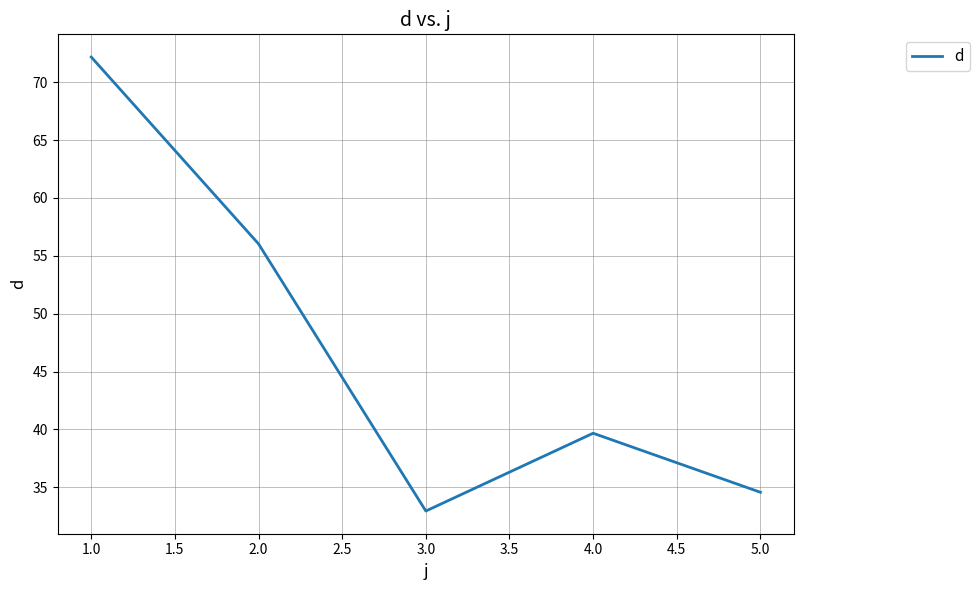

List the labels in order of value, smallest first.

3.0, 5.0, 4.0, 2.0, 1.0